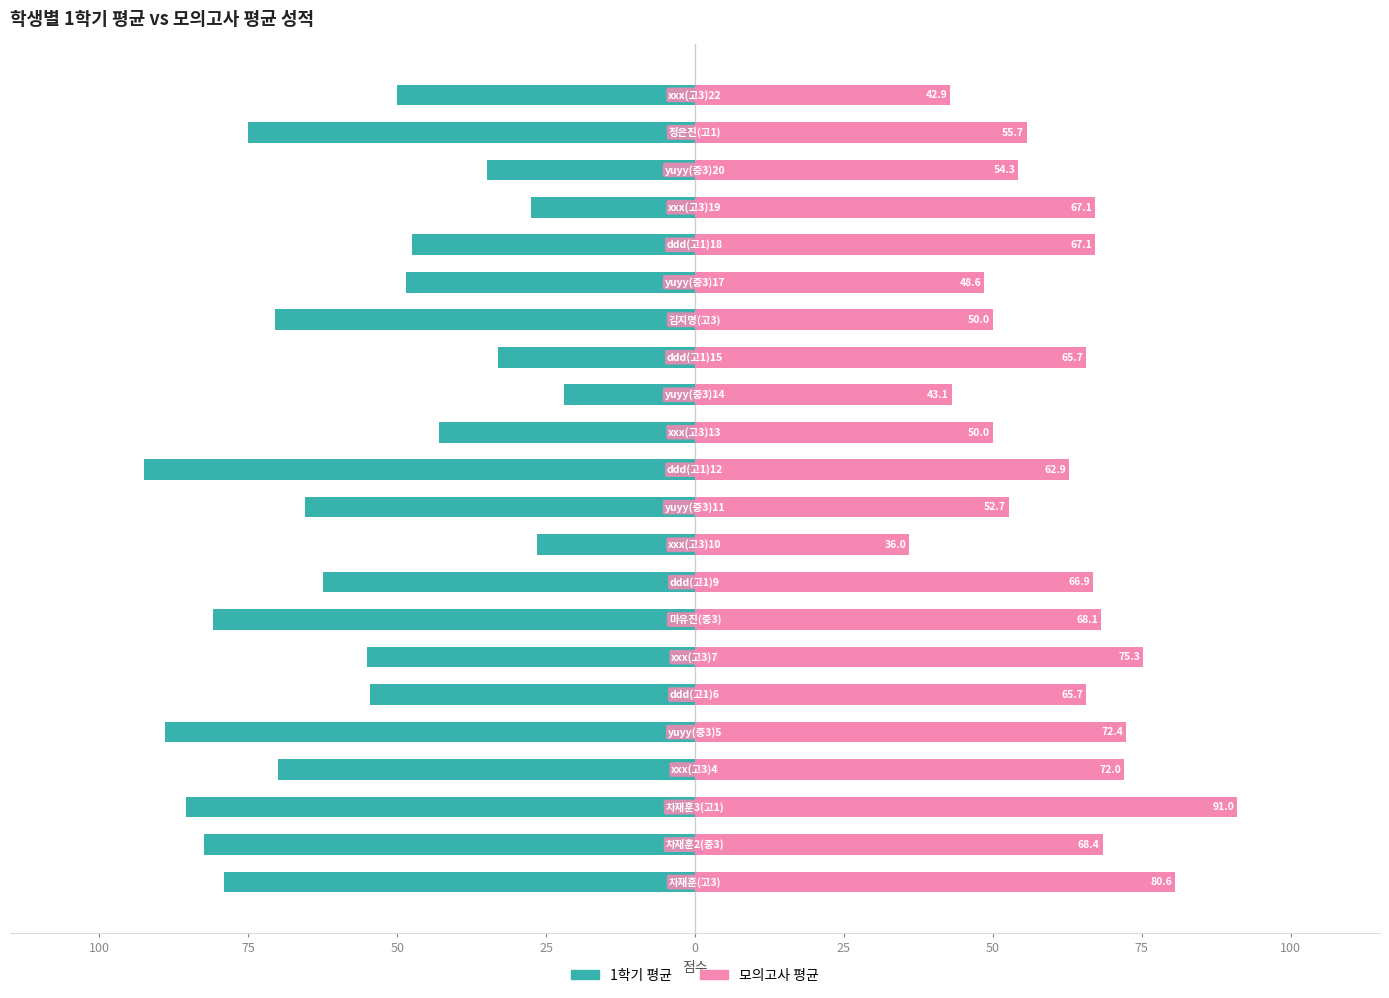

Which has a higher value, 10 or 18?

18